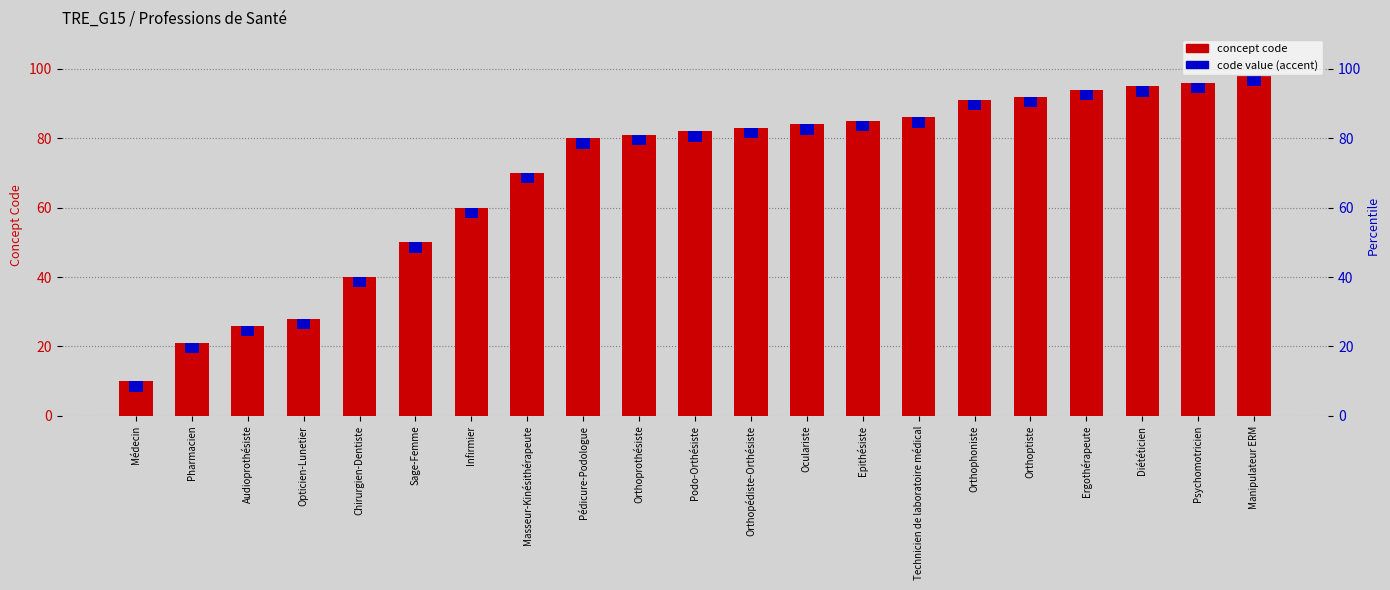

How many values exceed 82?

10